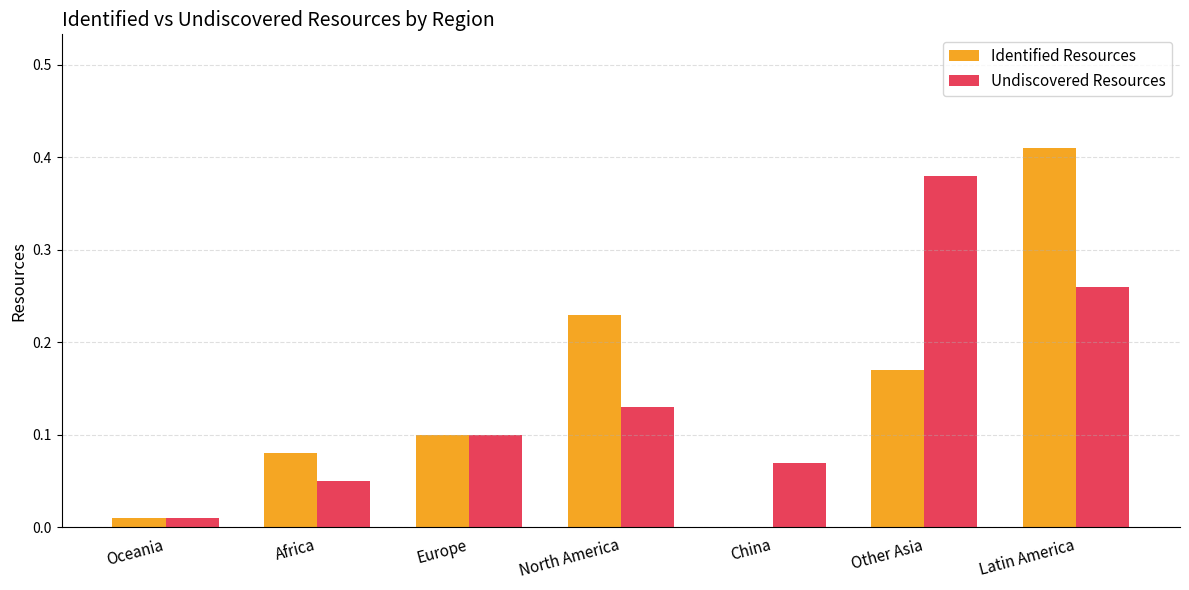

Which series has the widest spread of values?

Identified Resources